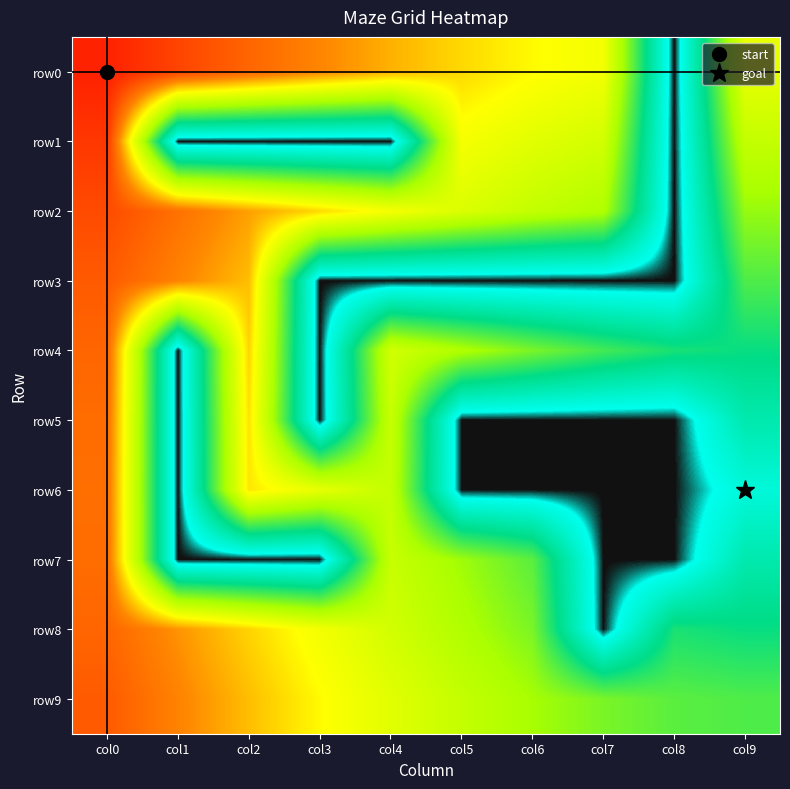

At col1, list the series in order from smallest to largest.

row1, row4, row5, row6, row7, row8, row3, row9, row2, row0